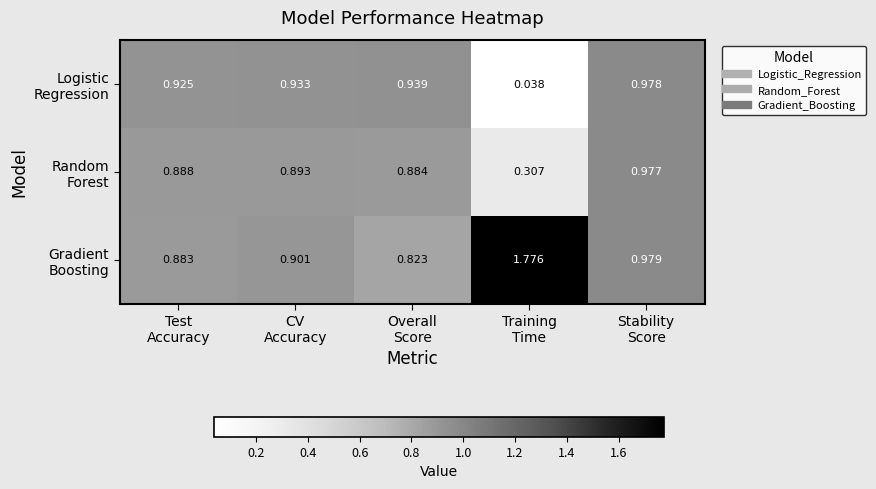

Count the number of data series in this chart.

3